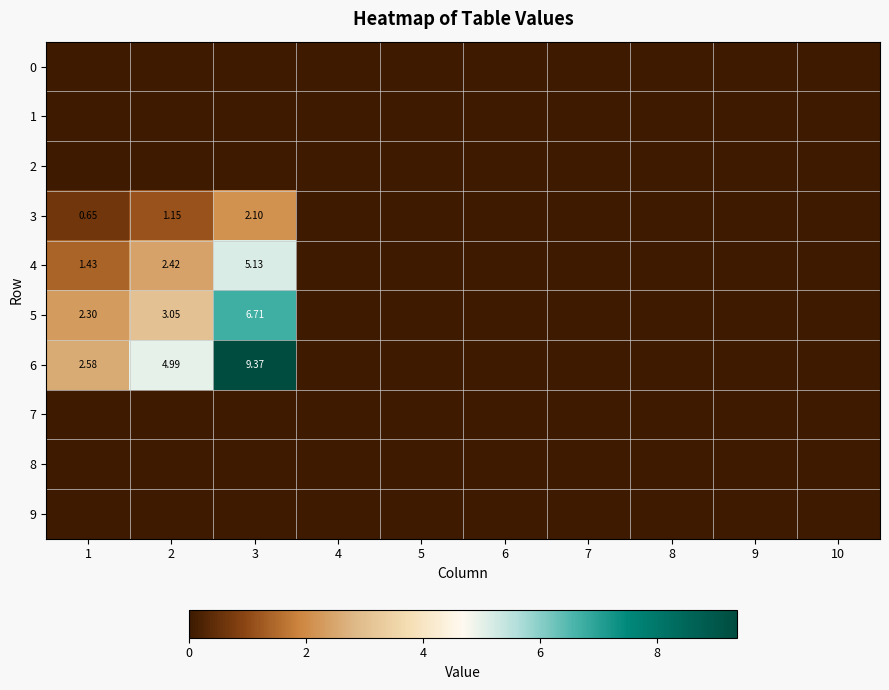

At which label is 2 closest to 0?

1